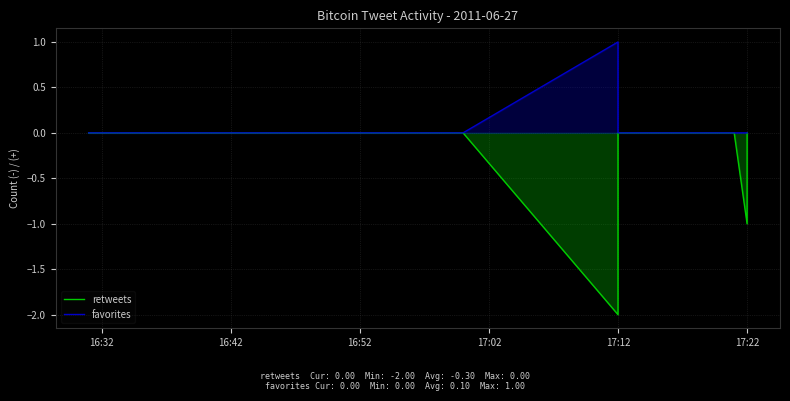

What are all the series names shown in the legend?

retweets, favorites